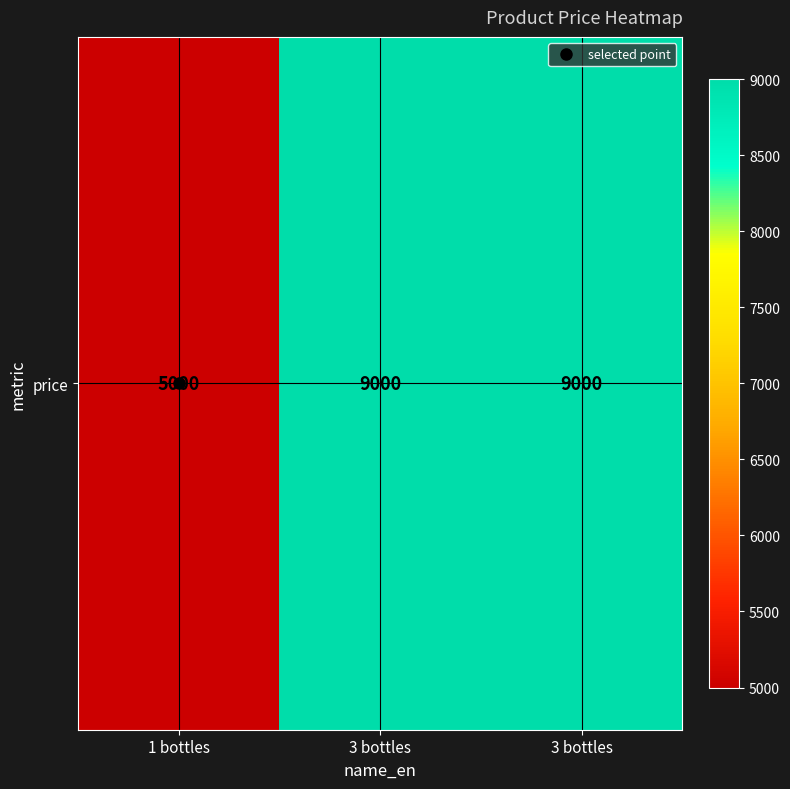

What is the ratio of the value at 3 bottles to the value at 1 bottles?

1.8